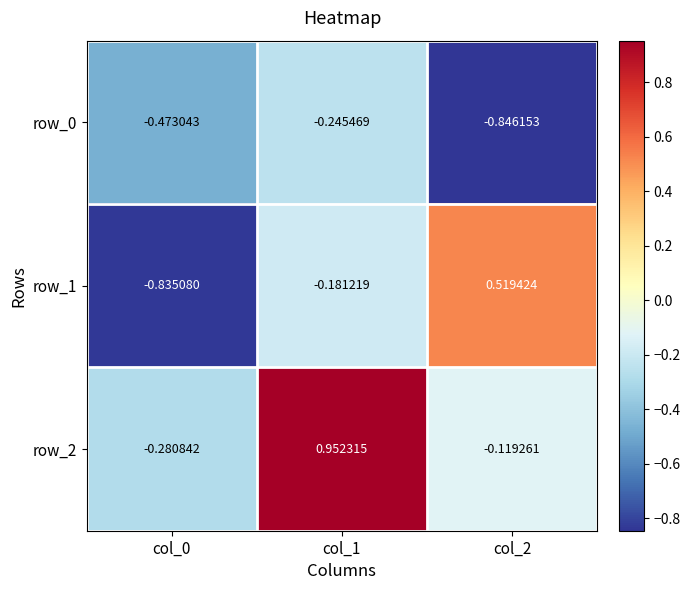

How many series are shown in this chart?

3